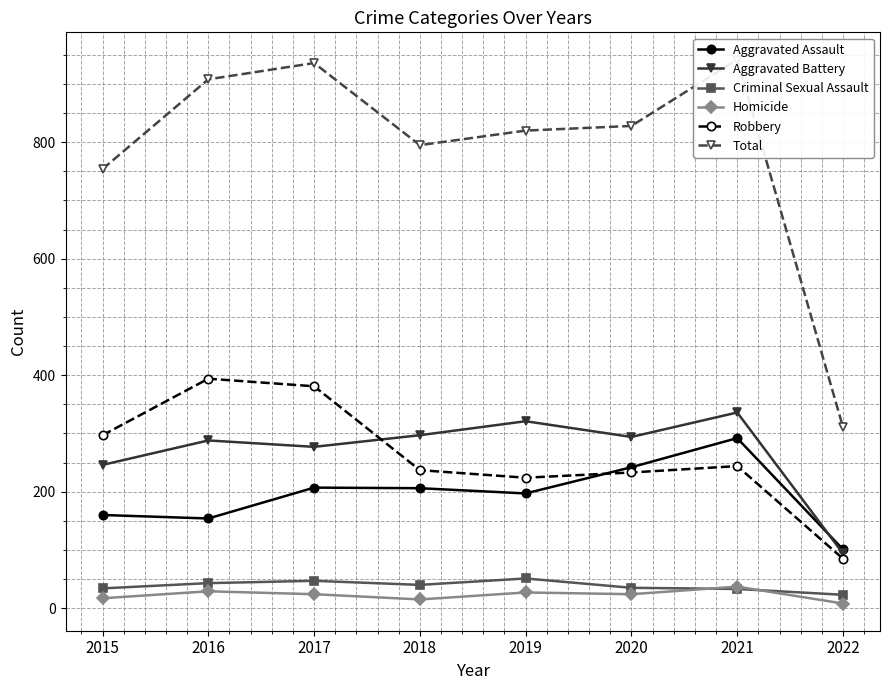

What is the difference between the highest and lowest values at 2016?

879